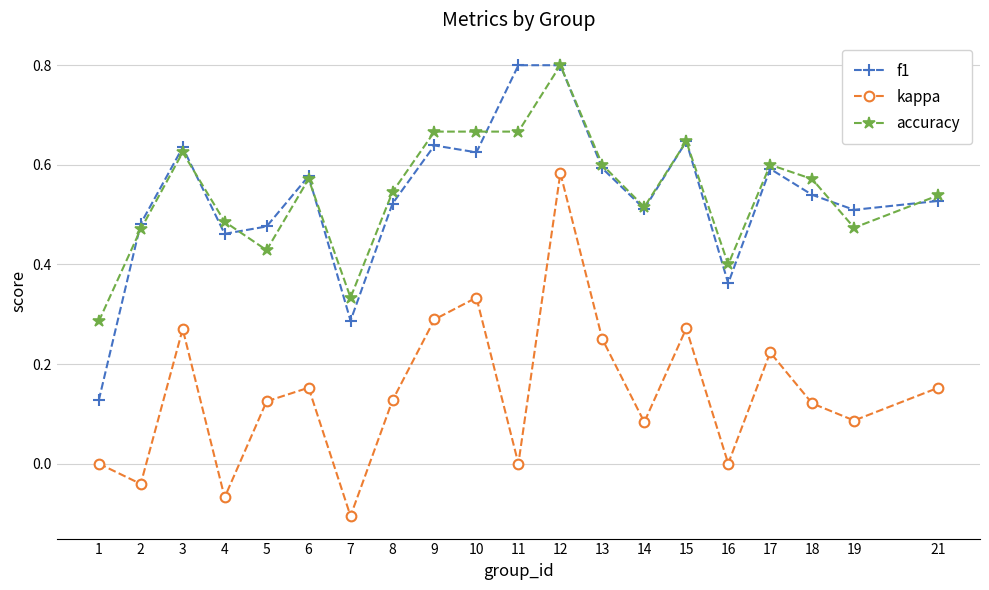

Is it true that accuracy equals 0.4 at 16?

True